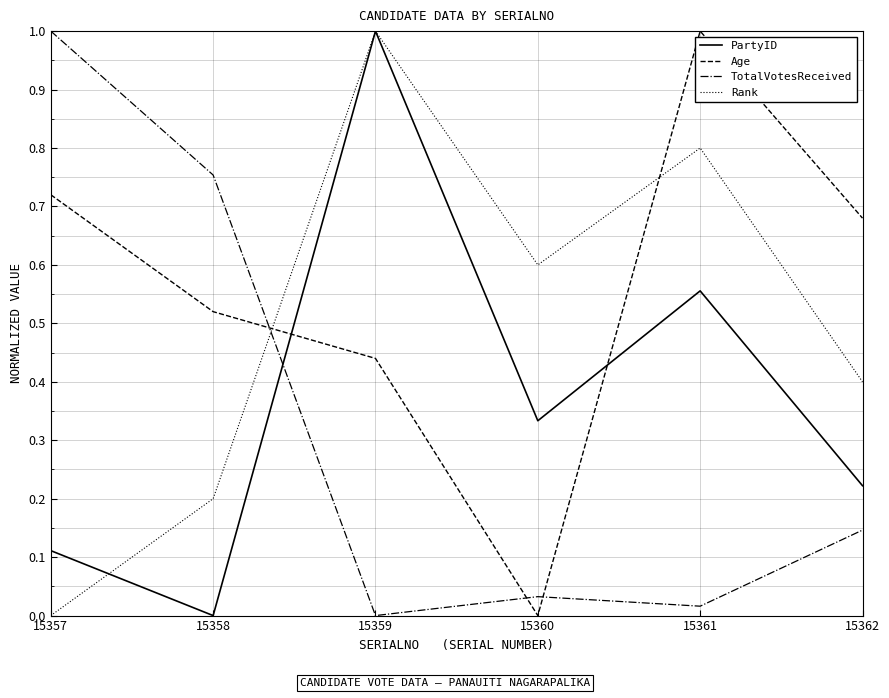

Which category has the highest value in the Age series?

15361